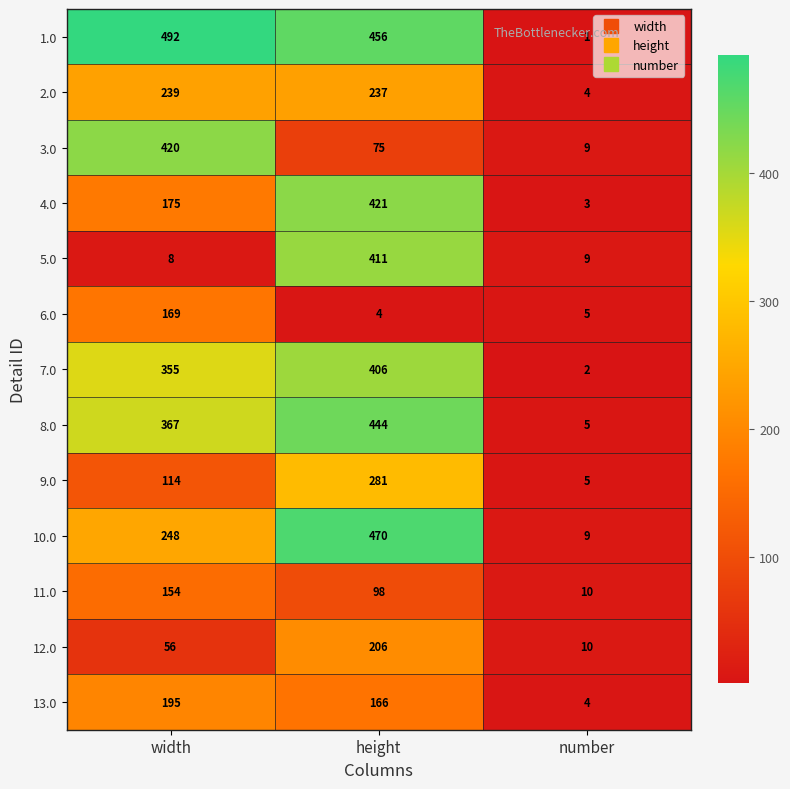

Which series has the largest total across all categories?

1.0